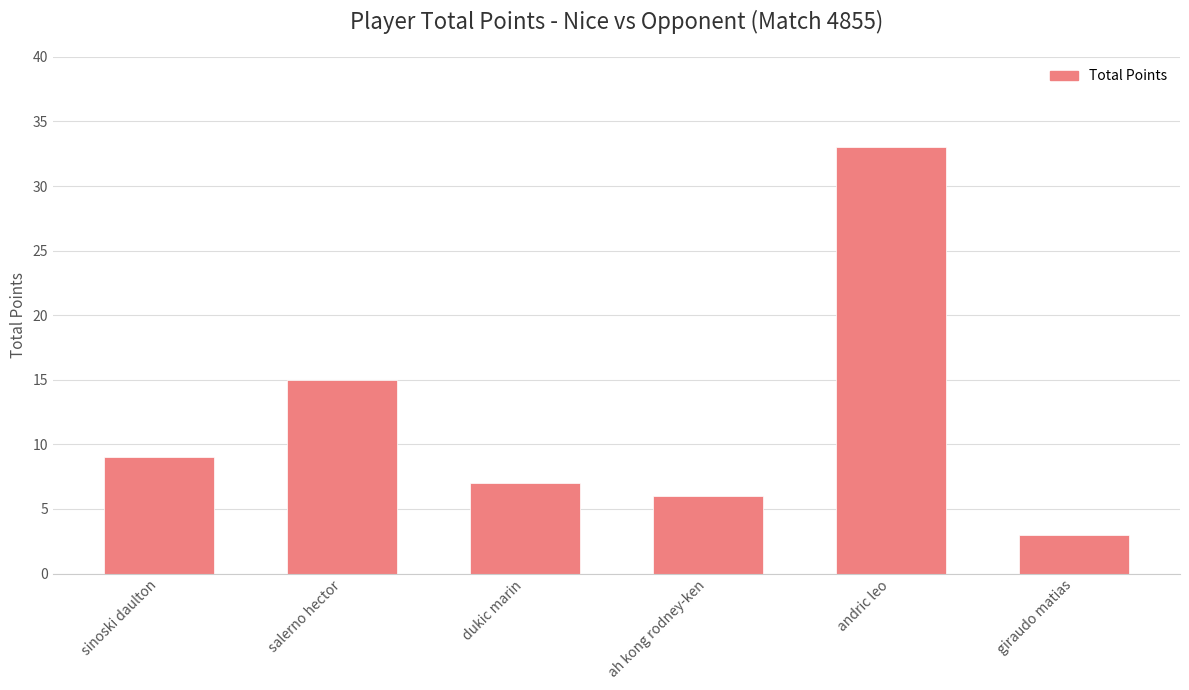

Where is the data nearest to the value 18?

salerno hector